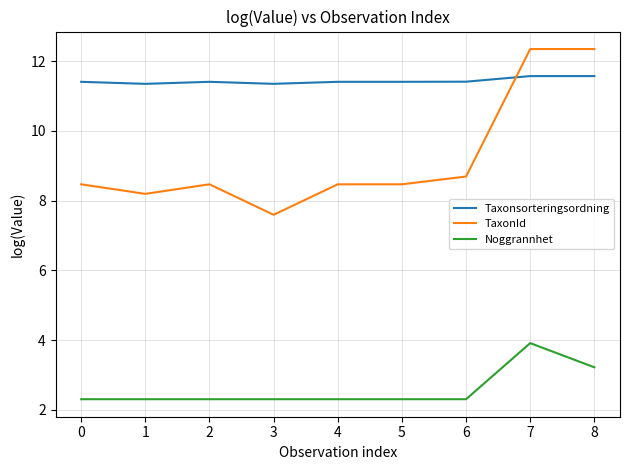

True or false: Noggrannhet has a value of 2.3 at 3.

True